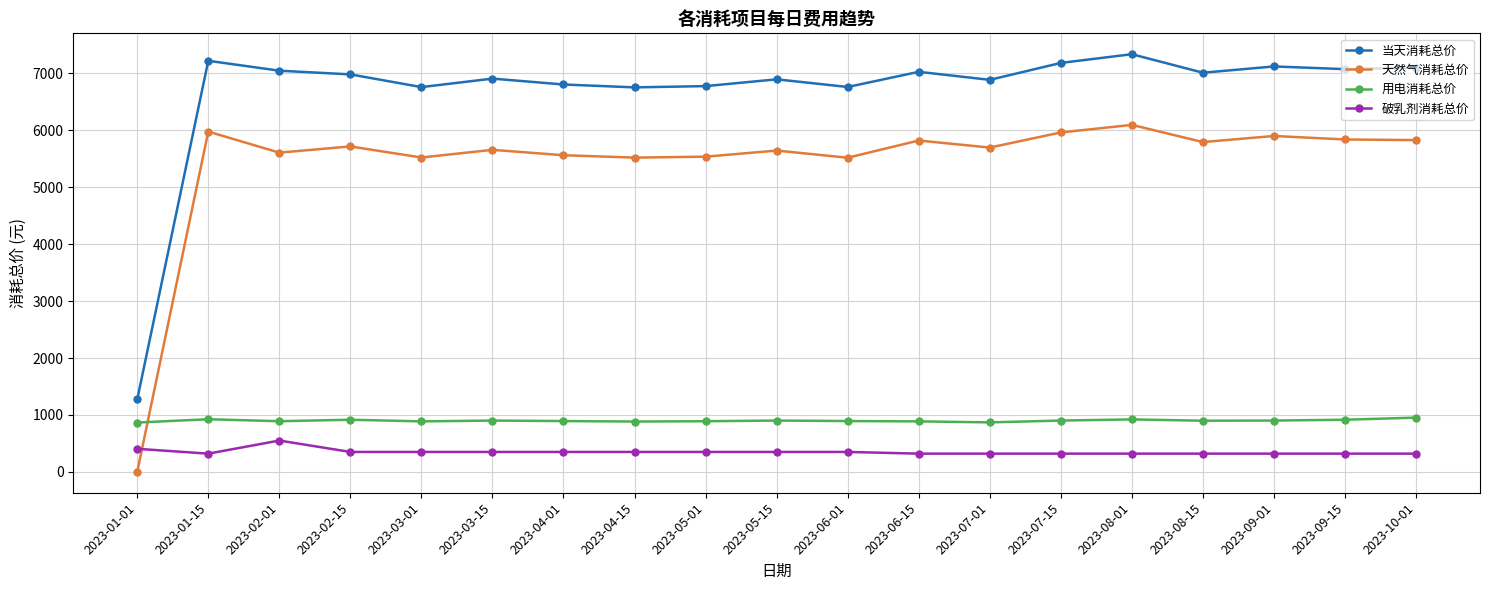

What are all the series names shown in the legend?

当天消耗总价, 天然气消耗总价, 用电消耗总价, 破乳剂消耗总价